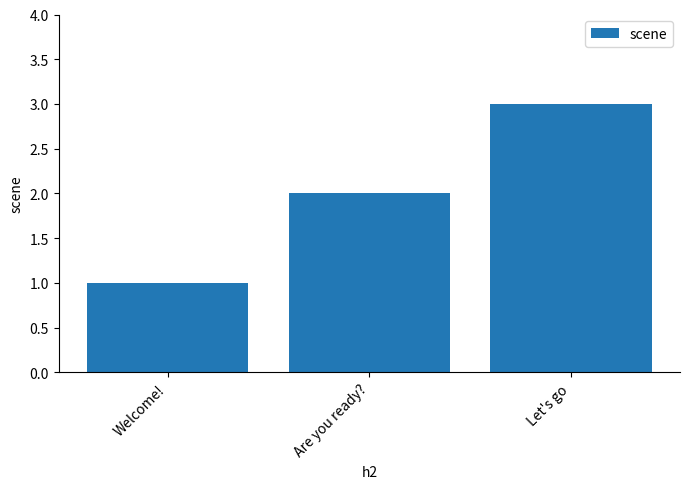

Rank the categories by value from highest to lowest.

Let's go, Are you ready?, Welcome!